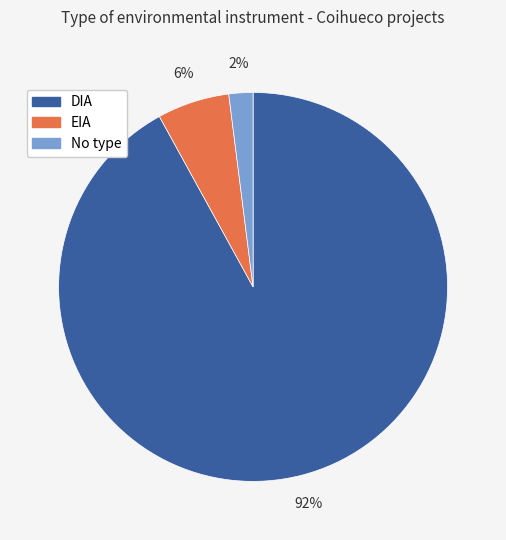

Is there a majority slice in this chart?

Yes